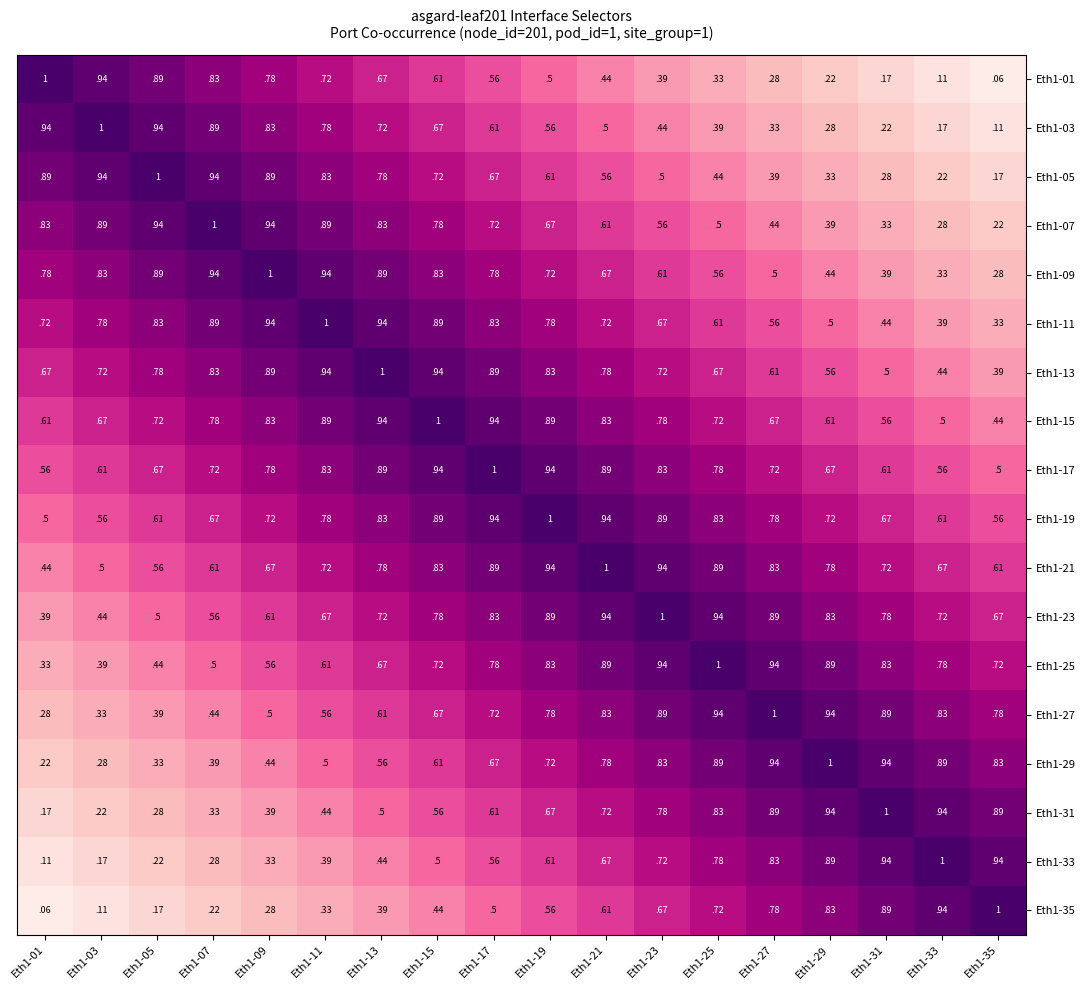

At how many categories does at least one series exceed 0?

18